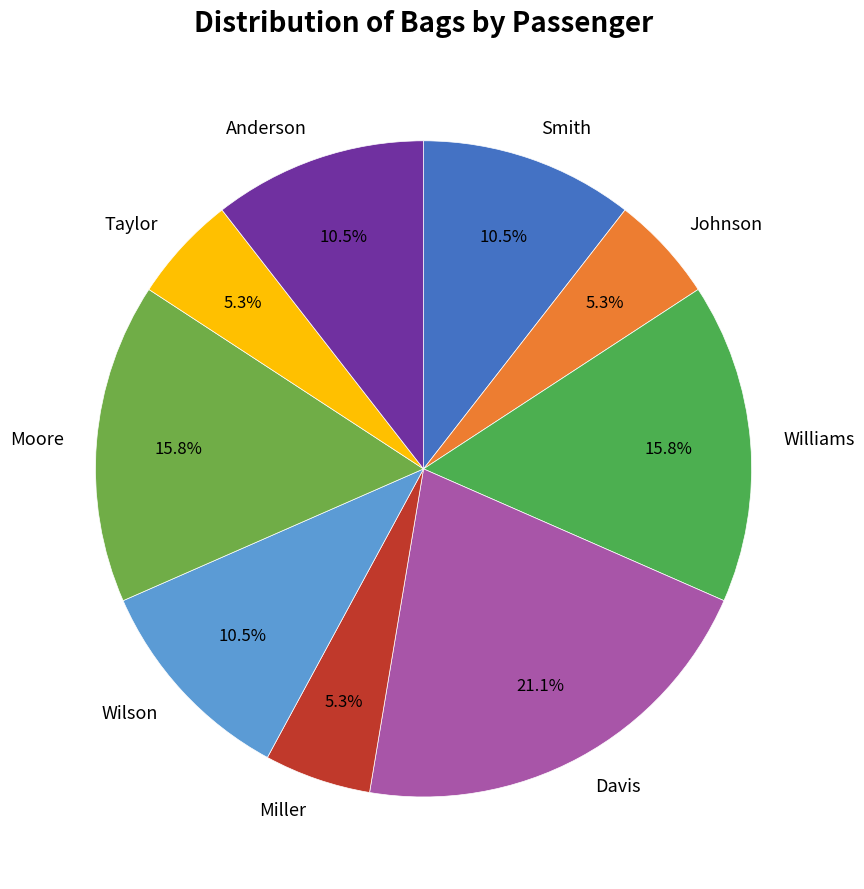

Is there any slice that represents more than half of the pie?

No